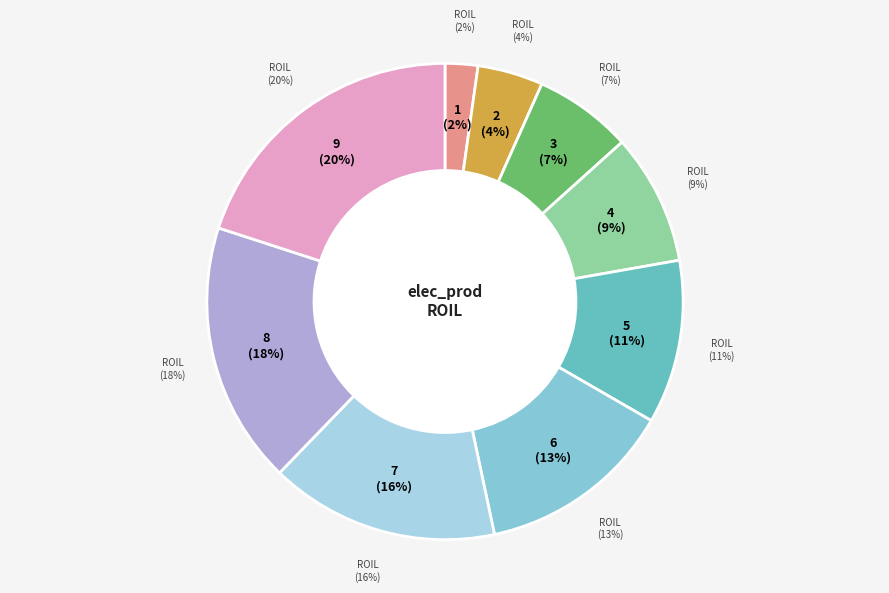

Combined, do 4 and 3 account for over 50%?

No